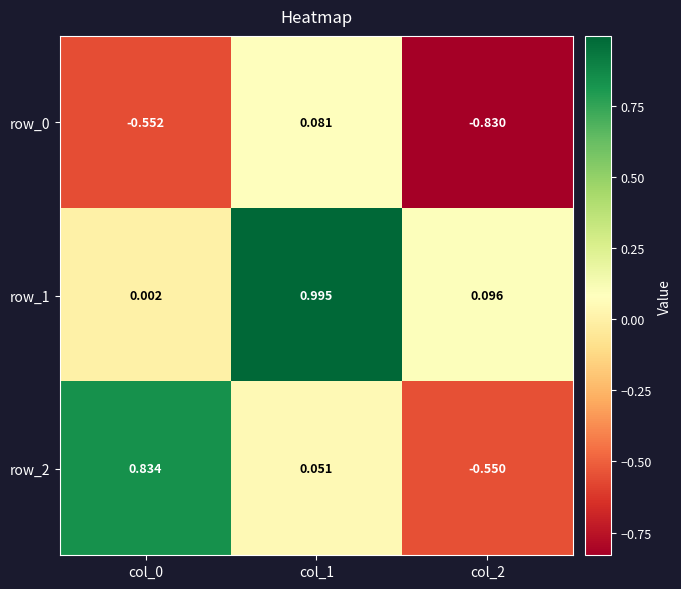

What is the difference between the row_0 values at col_2 and col_0?

0.3